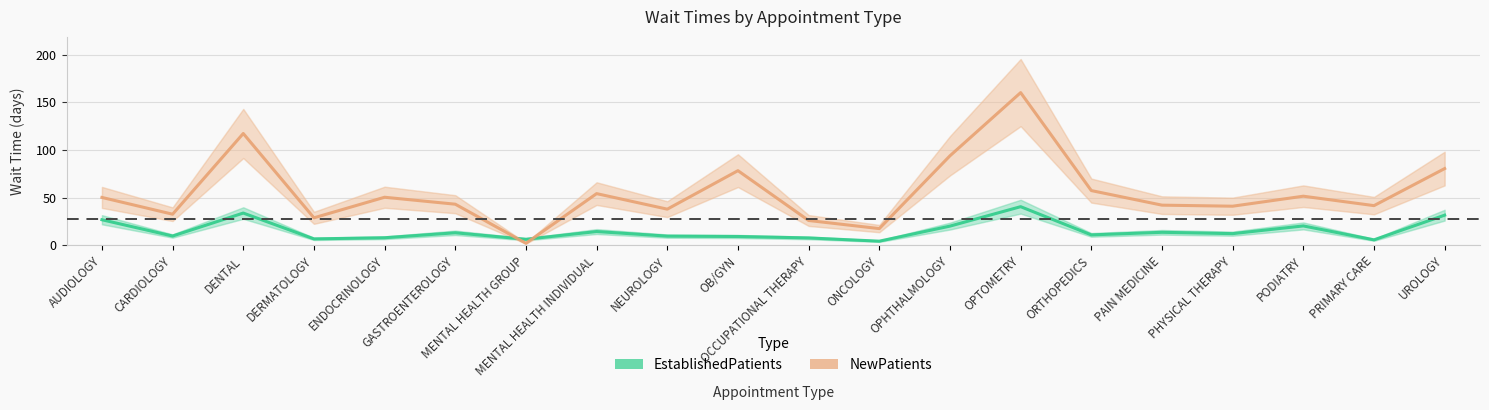

Which series has the largest range (max minus min)?

NewPatients